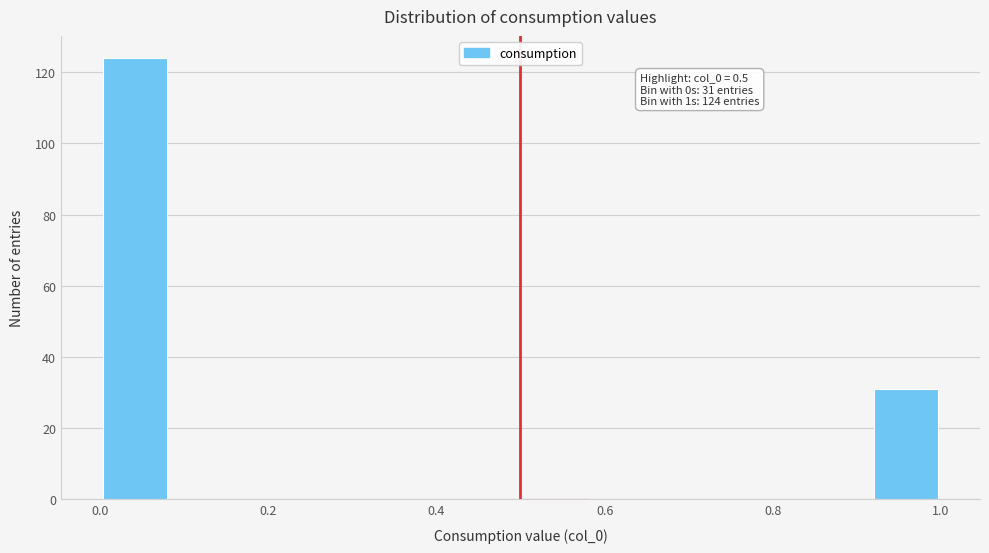

Which range on the x-axis has the tallest bar?

0.00 to 0.08